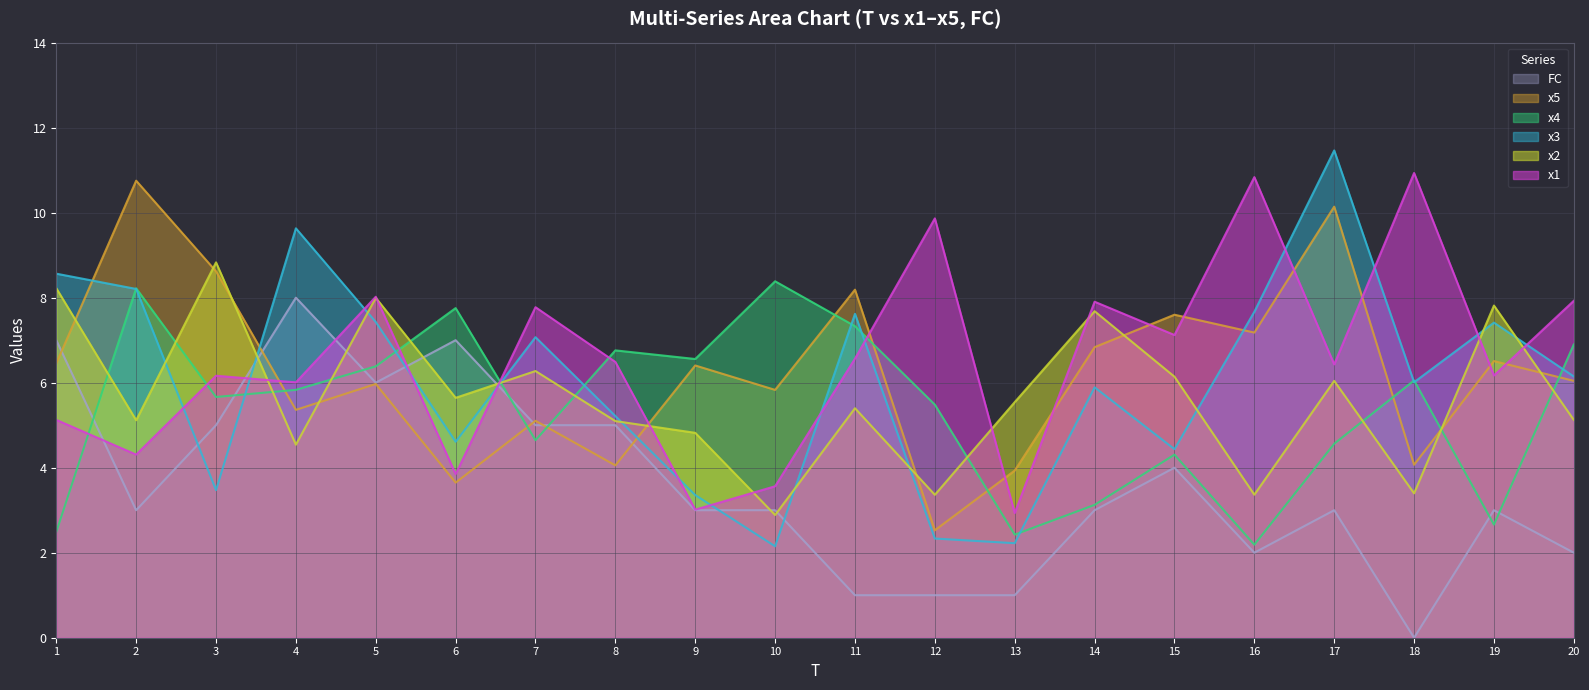

At which category is the sum across all series the highest?

5